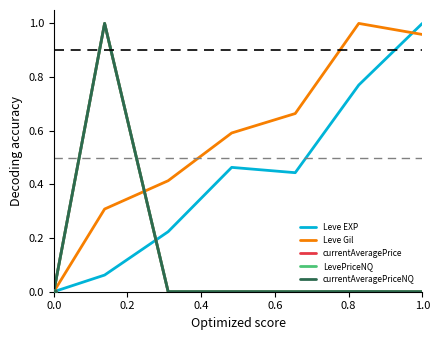

Which series has the largest total across all categories?

Leve Gil